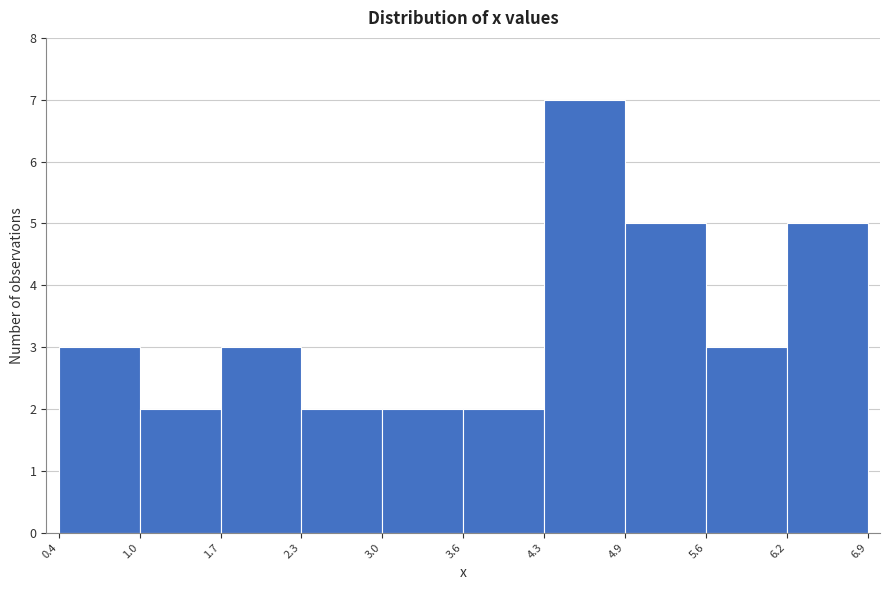

Reading left to right, list every bar in this chart as the range it spans on the x-axis followed by its height. The values are not printed on the chart, so give them approximately, as read against the axis.

0.4 to 1.0: 3
1.0 to 1.7: 2
1.7 to 2.3: 3
2.3 to 3.0: 2
3.0 to 3.6: 2
3.6 to 4.3: 2
4.3 to 4.9: 7
4.9 to 5.6: 5
5.6 to 6.2: 3
6.2 to 6.9: 5